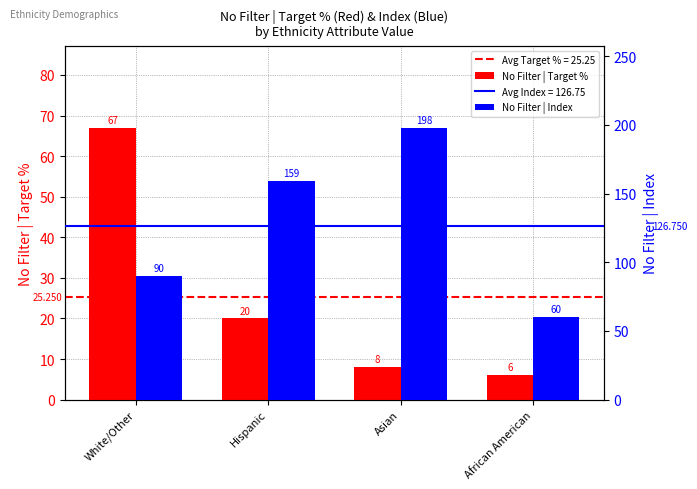

Which series has the widest spread of values?

No Filter | Index